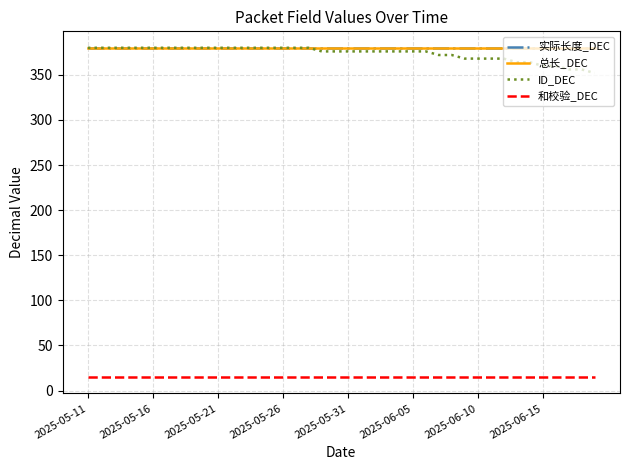

Does the chart display data point markers on the line(s)?

No